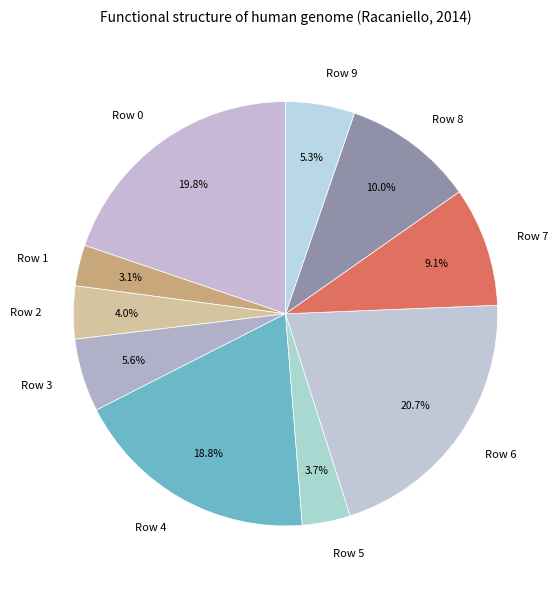

How many slices are in this pie chart?

10